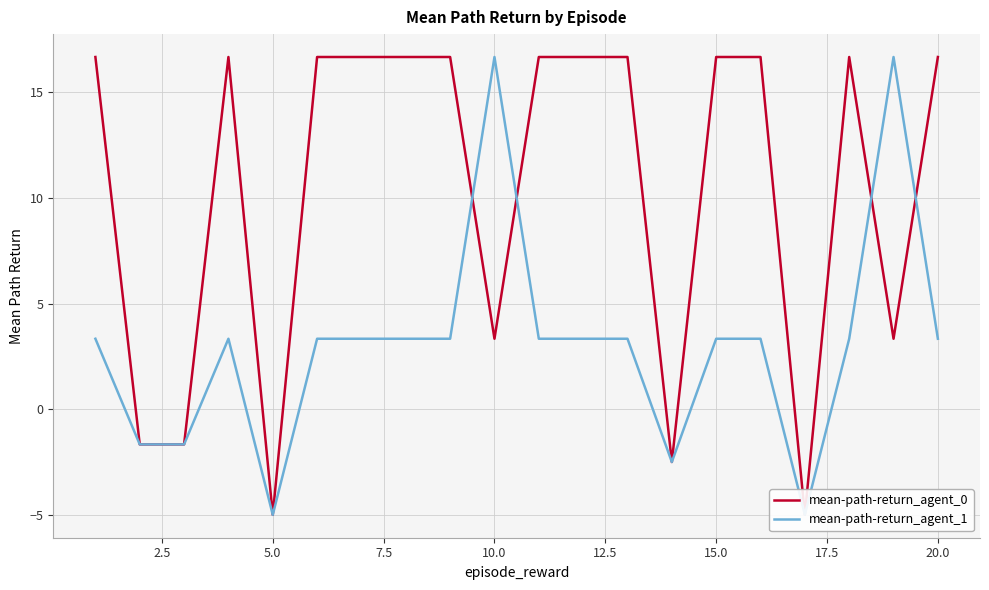

List the series in order of their overall mean, lowest first.

mean-path-return_agent_1, mean-path-return_agent_0